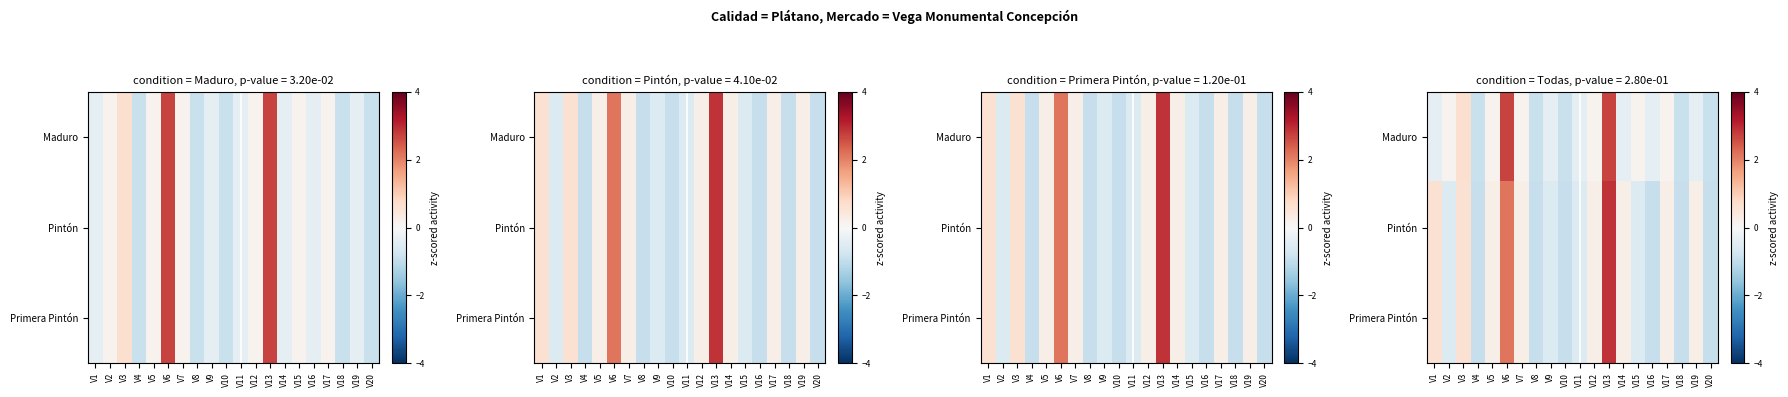

Which series has the largest range (max minus min)?

Pintón